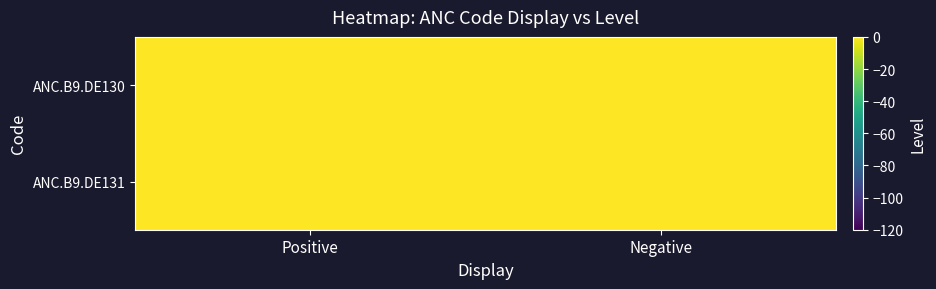

Rank the series at Positive from highest to lowest value.

ANC.B9.DE130, ANC.B9.DE131